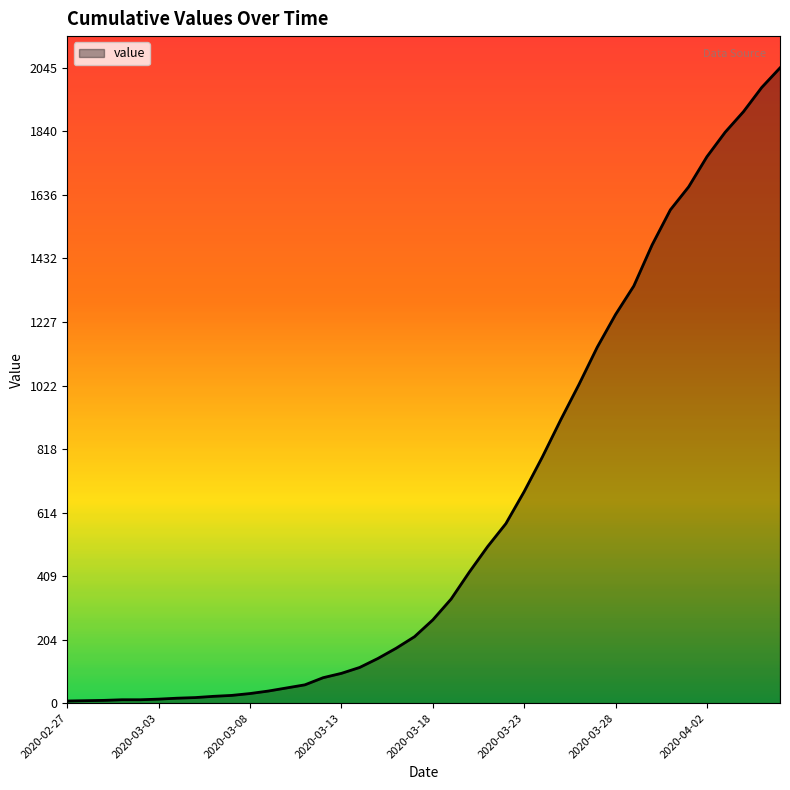

What is the difference between the maximum and minimum values?

2038